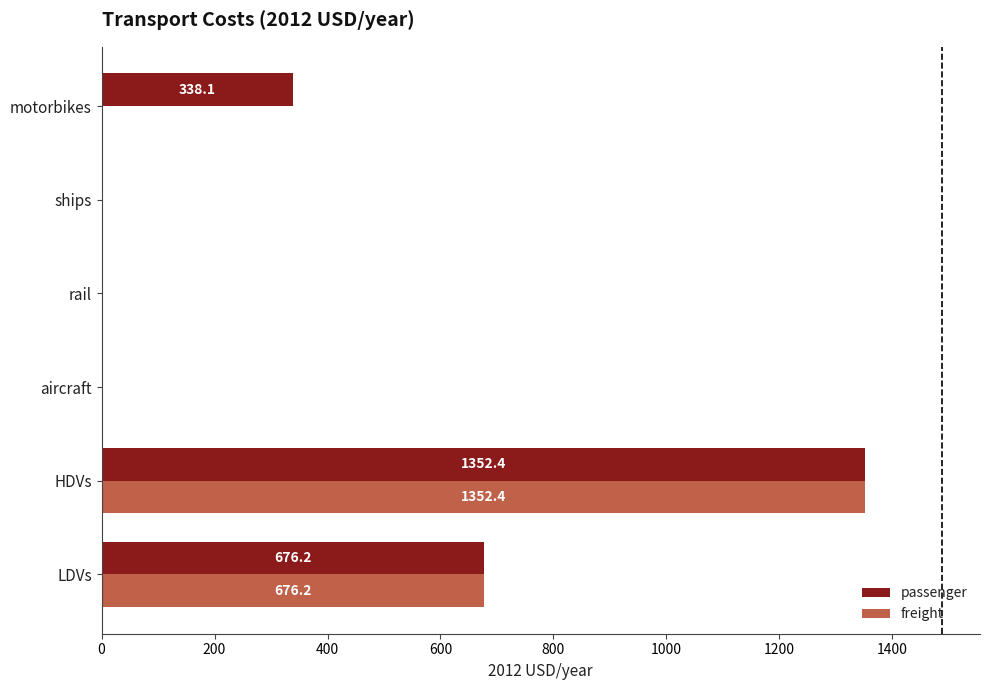

Is it true that passenger equals 0.0 at rail?

True